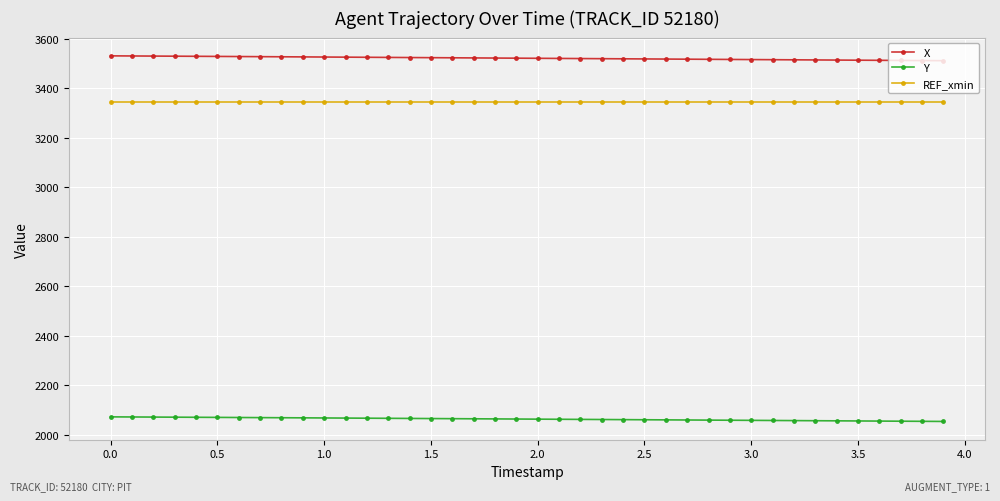

At how many categories does at least one series exceed 2706?

40